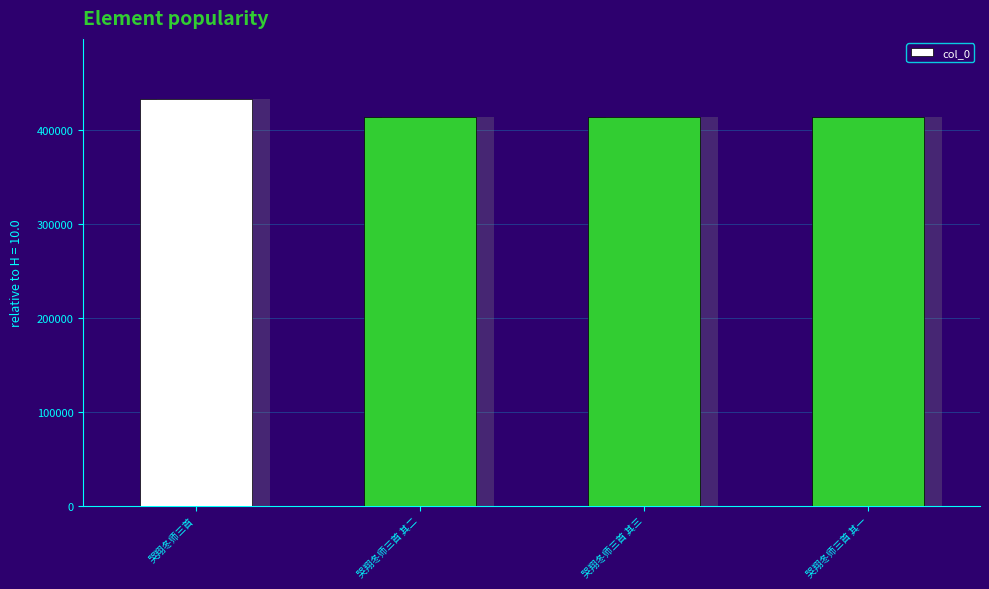

Between 哭翔冬师三首 其一 and 哭翔冬师三首, which is larger?

哭翔冬师三首